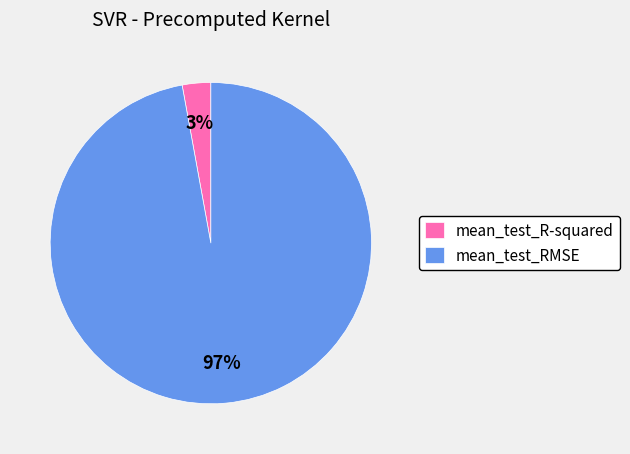

True or false: mean_test_RMSE accounts for 90% of the total.

False